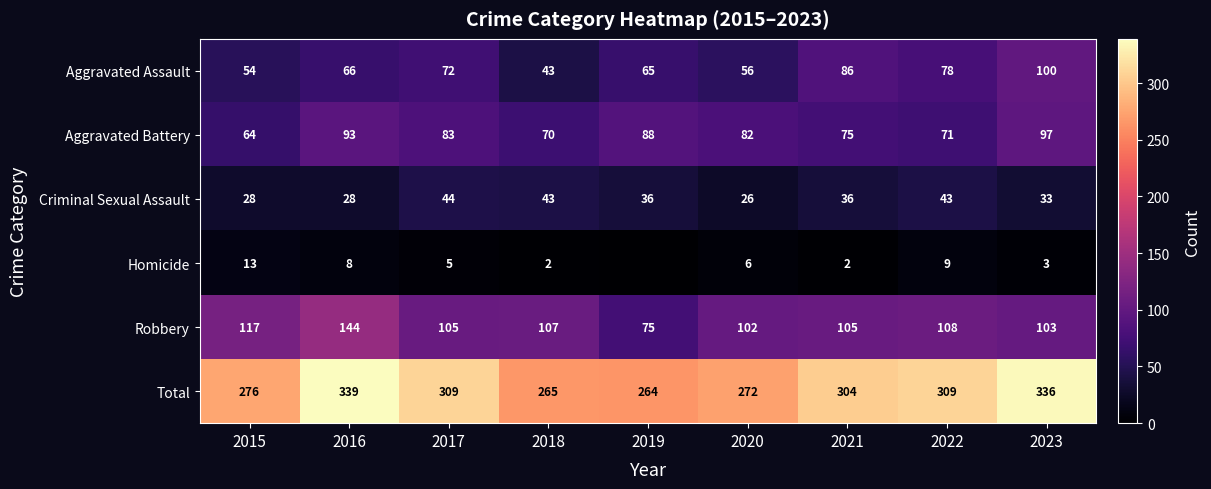

What is the difference between the maximum and second lowest values in the Criminal Sexual Assault series?

16